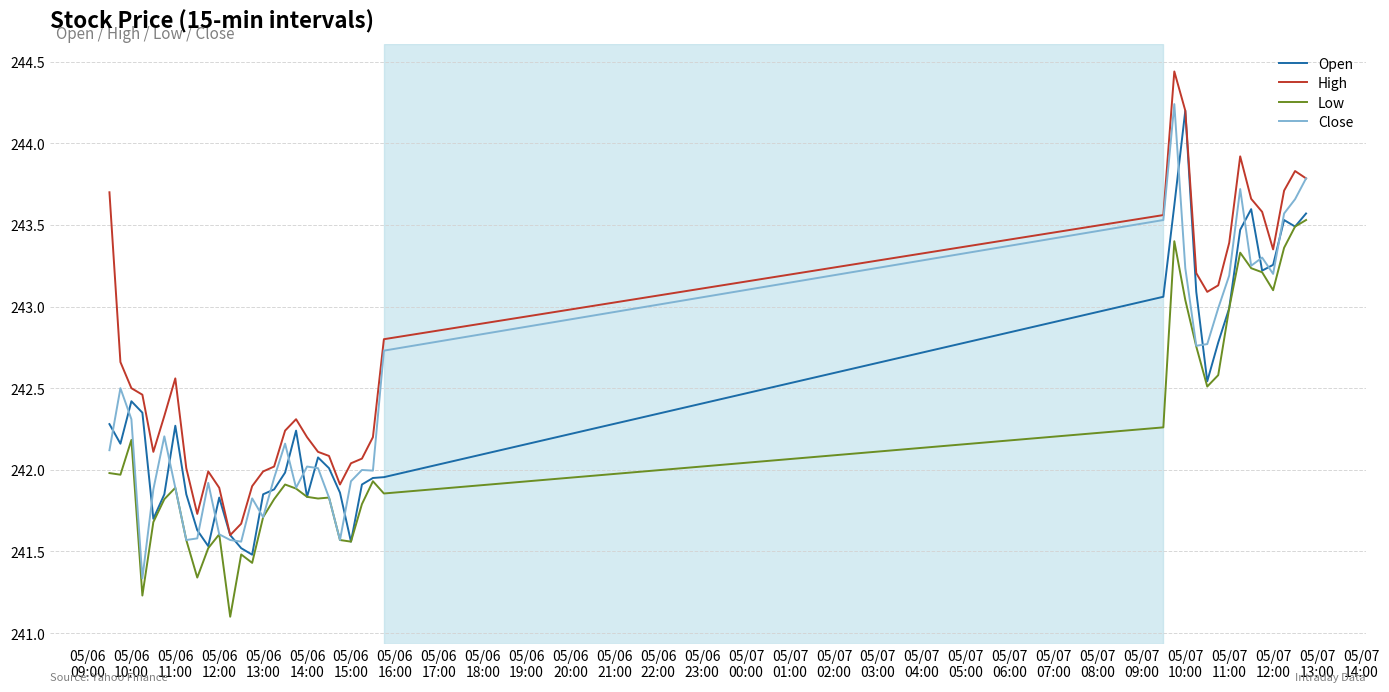

What is the lowest value of the Open series?

241.5